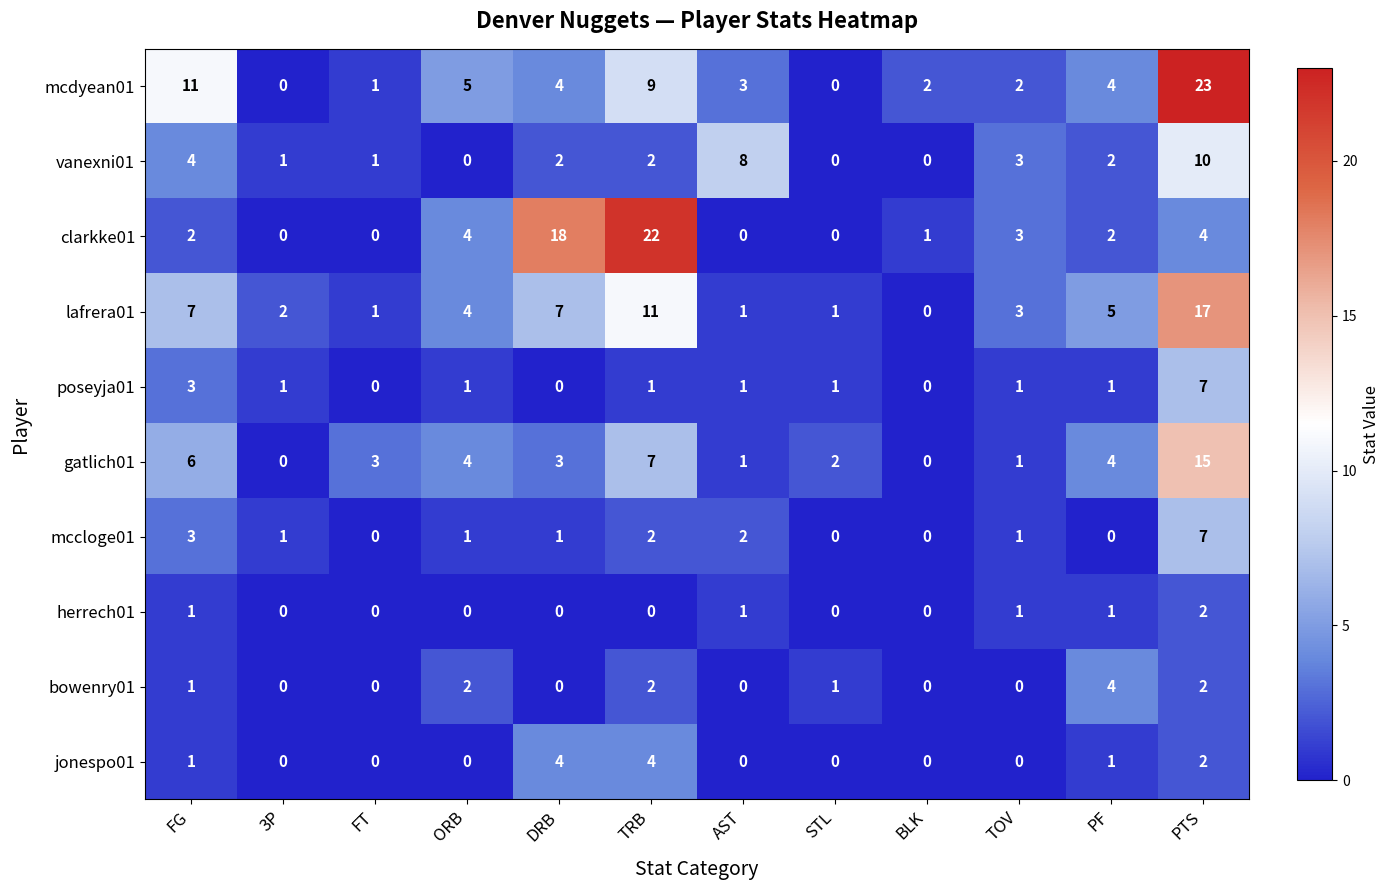

Count the number of data series in this chart.

10